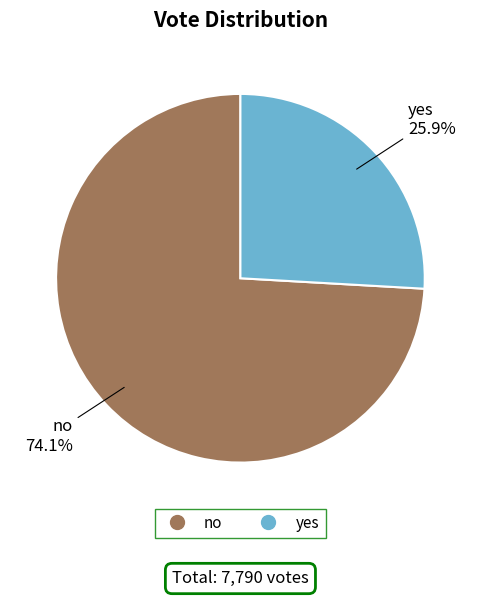

To the nearest percent, what portion does no represent?

74%